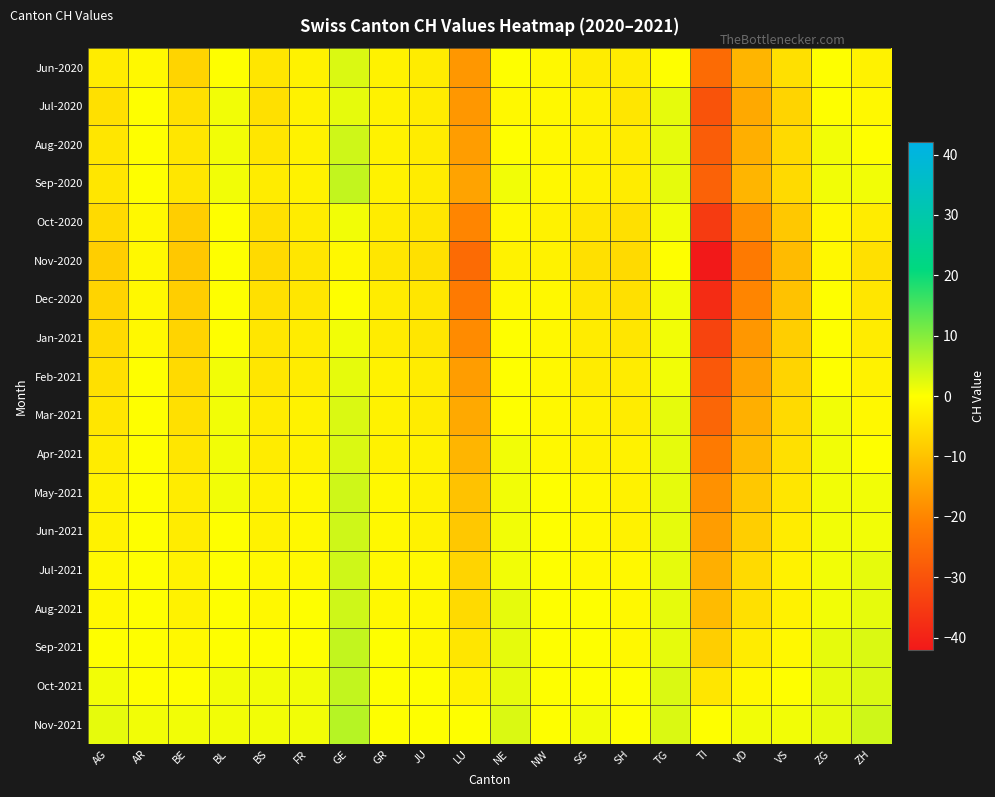

Which series changed the most between GR and JU?

Jun-2020